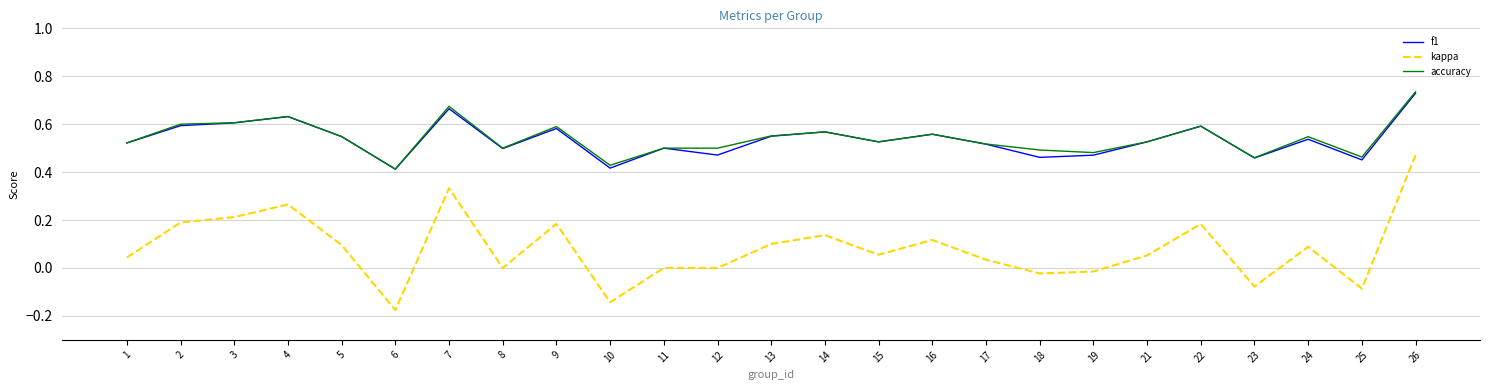

Is it true that f1 equals 0.8 at 11?

False